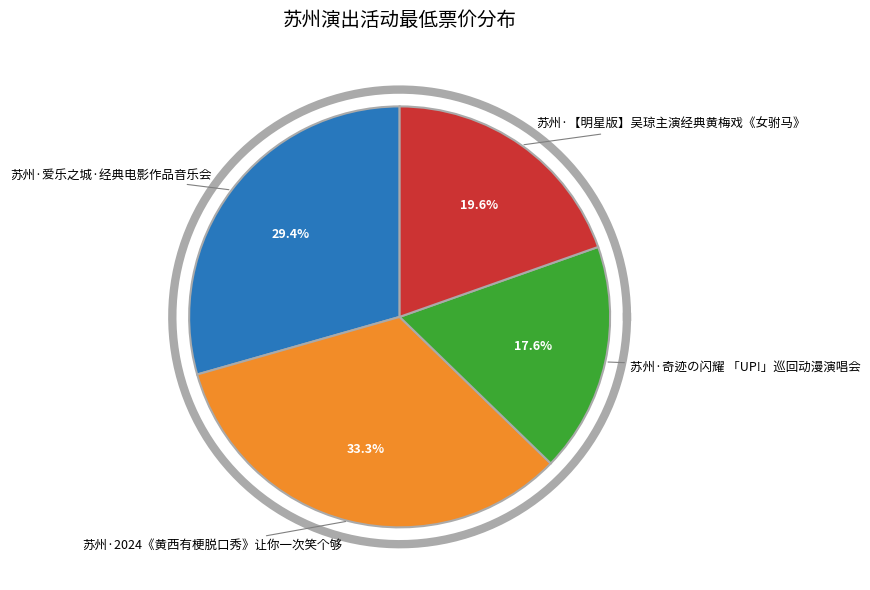

What is the total percentage of 苏州·爱乐之城·经典电影作品音乐会 and 苏州·2024《黄西有梗脱口秀》让你一次笑个够?

62.7%